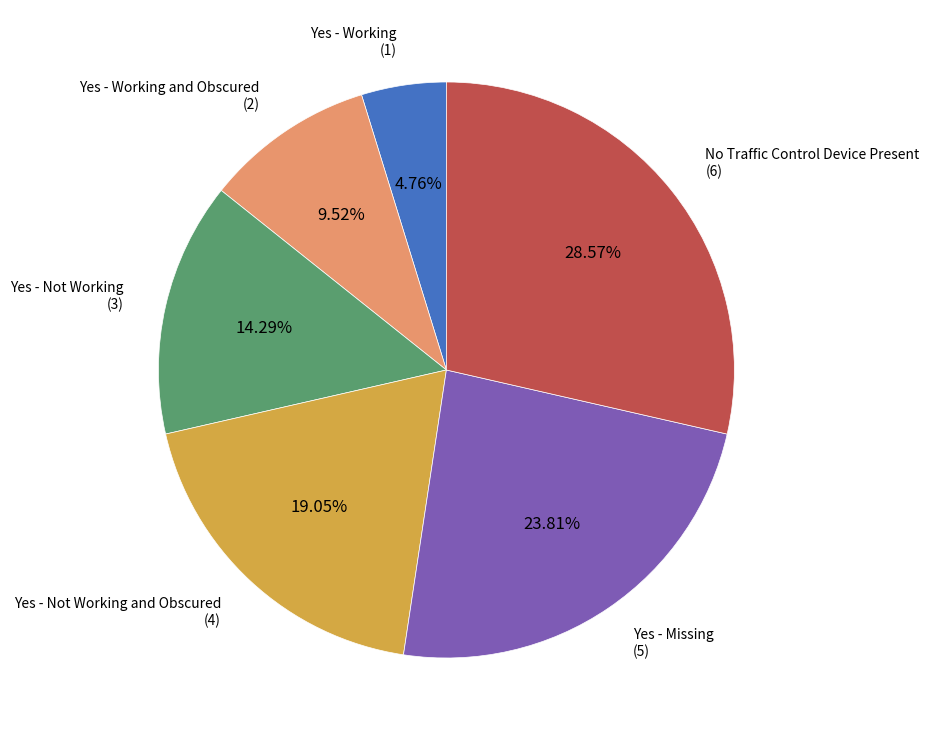

To the nearest percent, what percentage of the pie is Yes - Not Working and Obscured?

19%